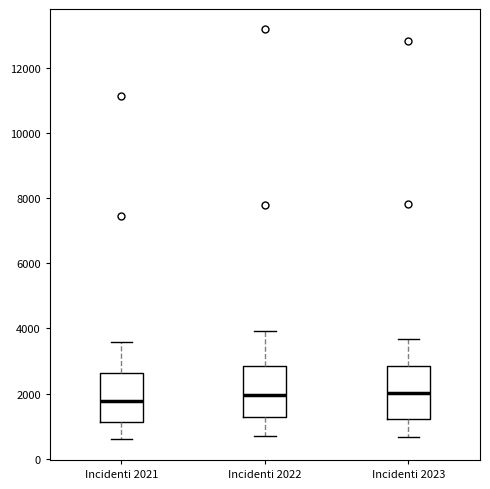

Where is the lower edge of the box for Incidenti 2022 on the y-axis? The values are not printed on the chart, so give them approximately, as read against the axis.

1200